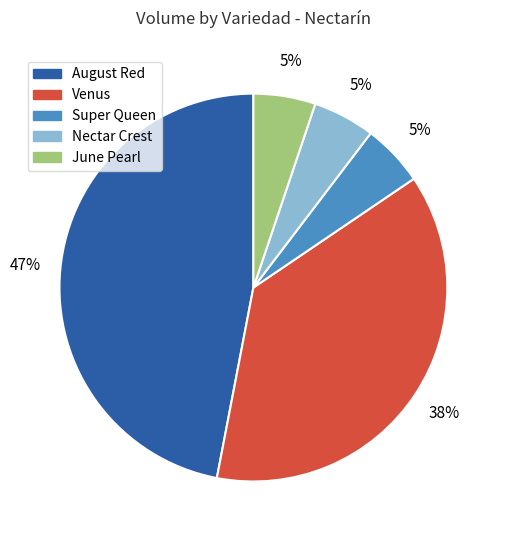

The August Red slice represents 55% of the pie. True or false?

False